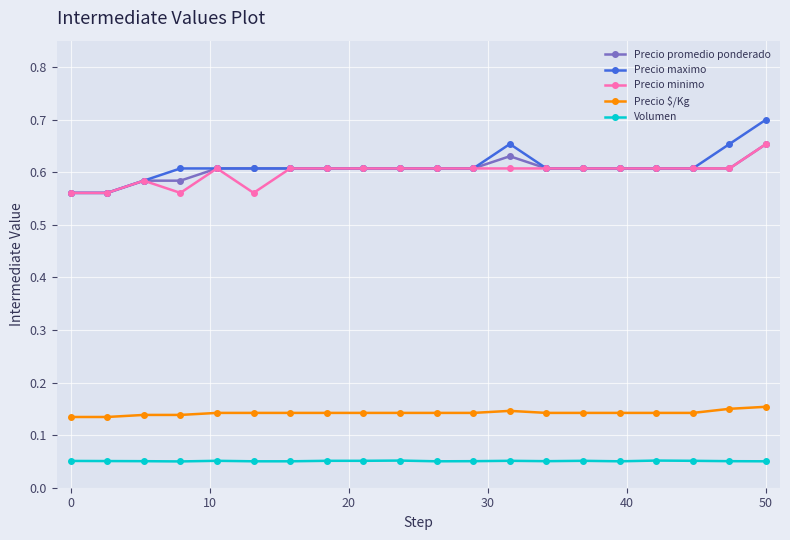

Which series has the largest range (max minus min)?

Precio maximo